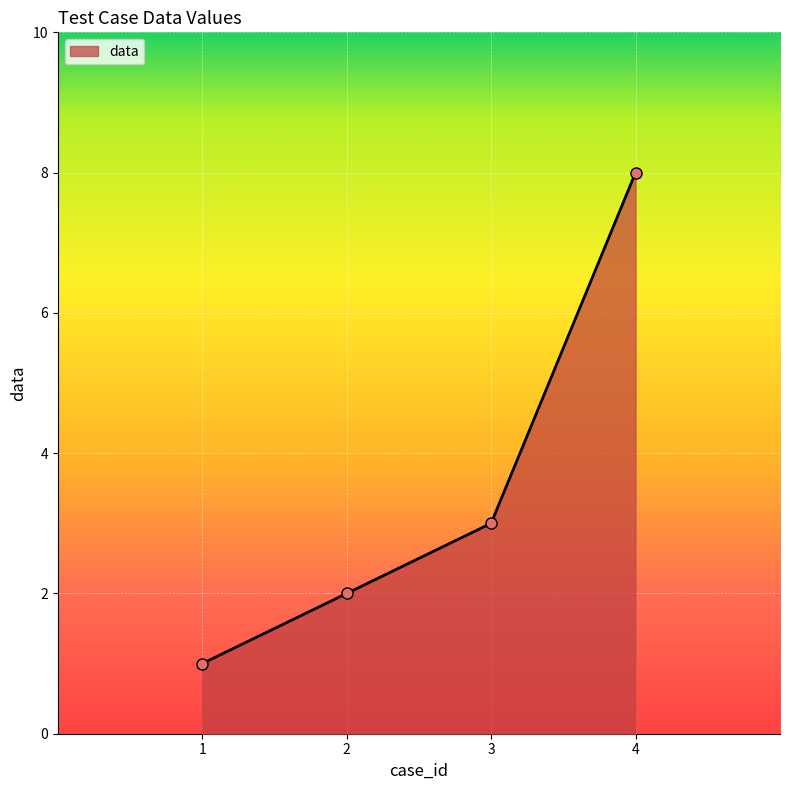

The value at 2 is 1. True or false?

False